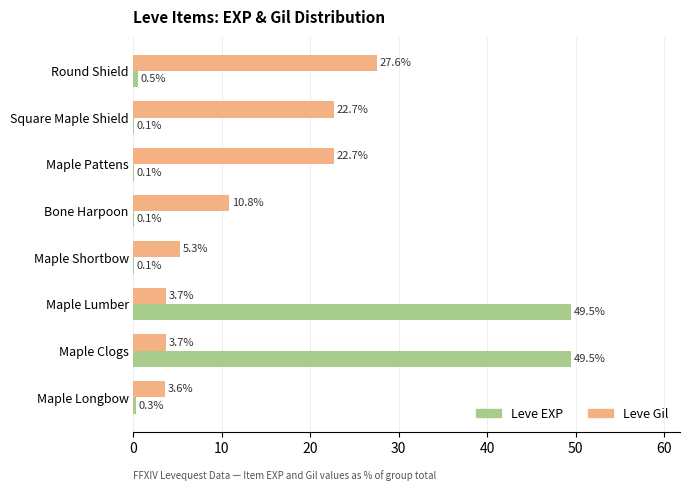

What are all the series names shown in the legend?

Leve EXP, Leve Gil